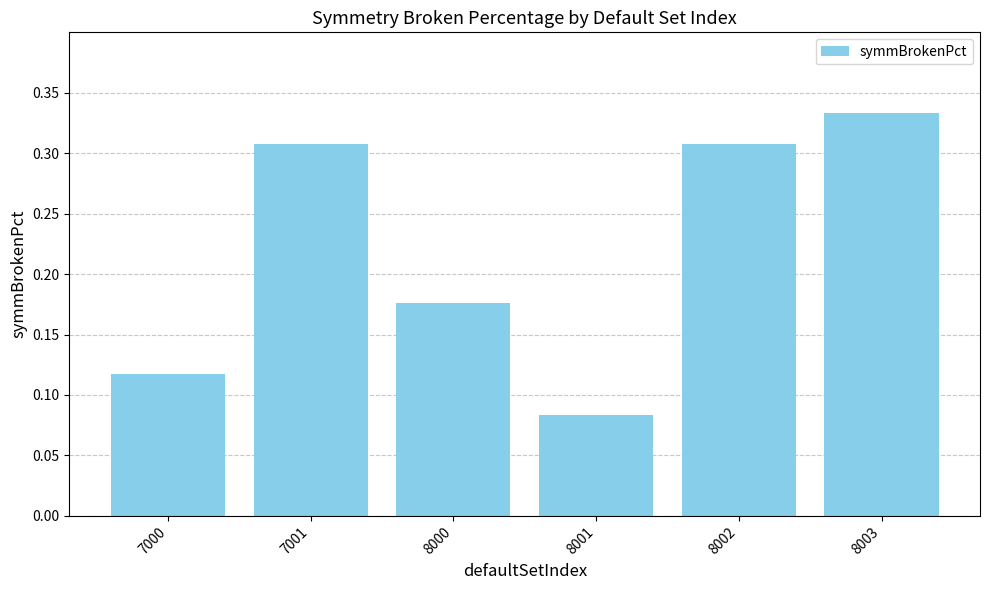

What is the sum of the values at 8002 and 8000?

0.5